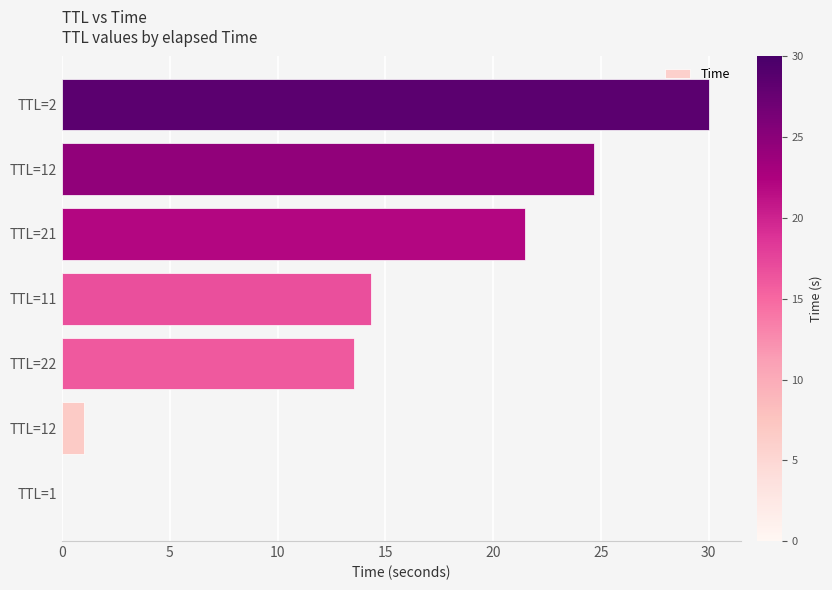

Does the chart contain stacked bars?

No